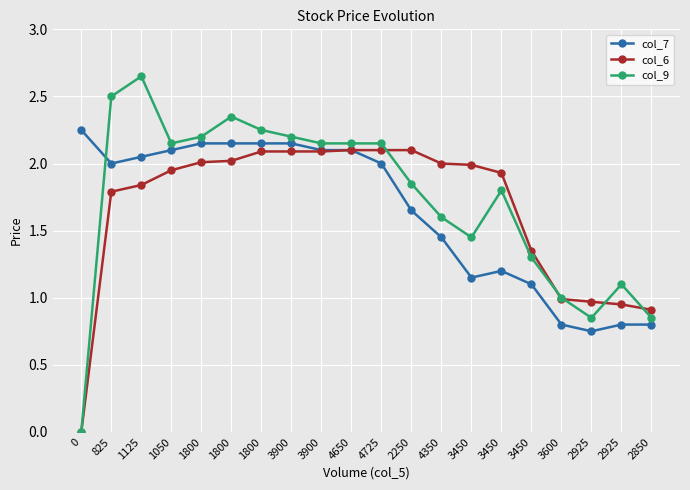

True or false: col_9 has more than 0 points higher than both neighbors.

True